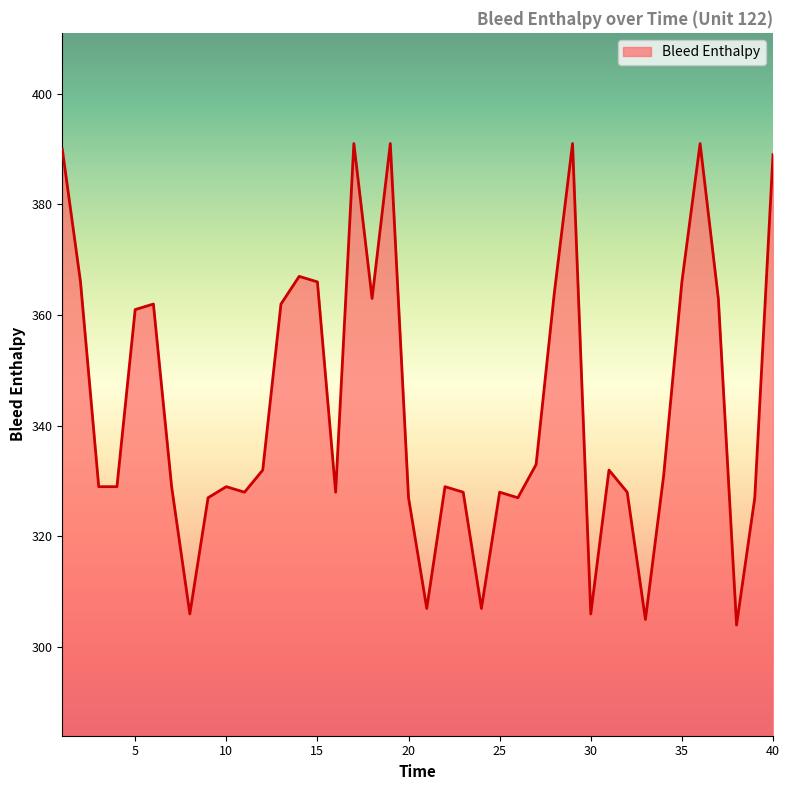

How many lines are shown in the chart?

1